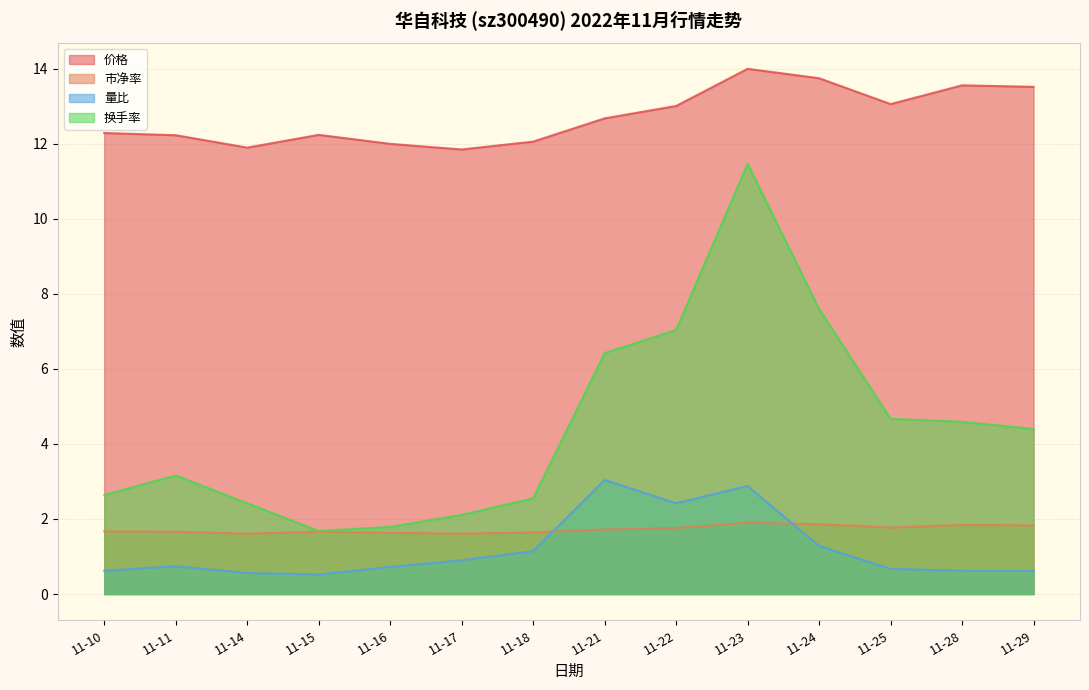

Between 11-16 and 11-22, which series saw the biggest shift?

换手率